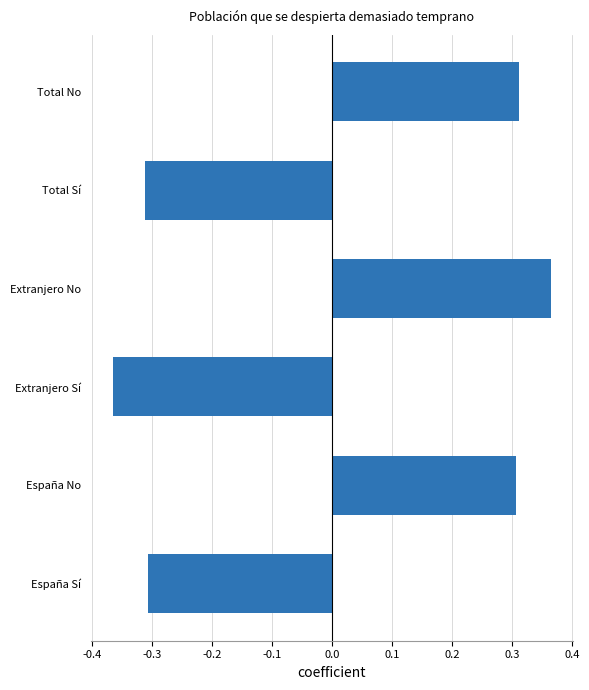

Does the chart contain any negative values?

Yes